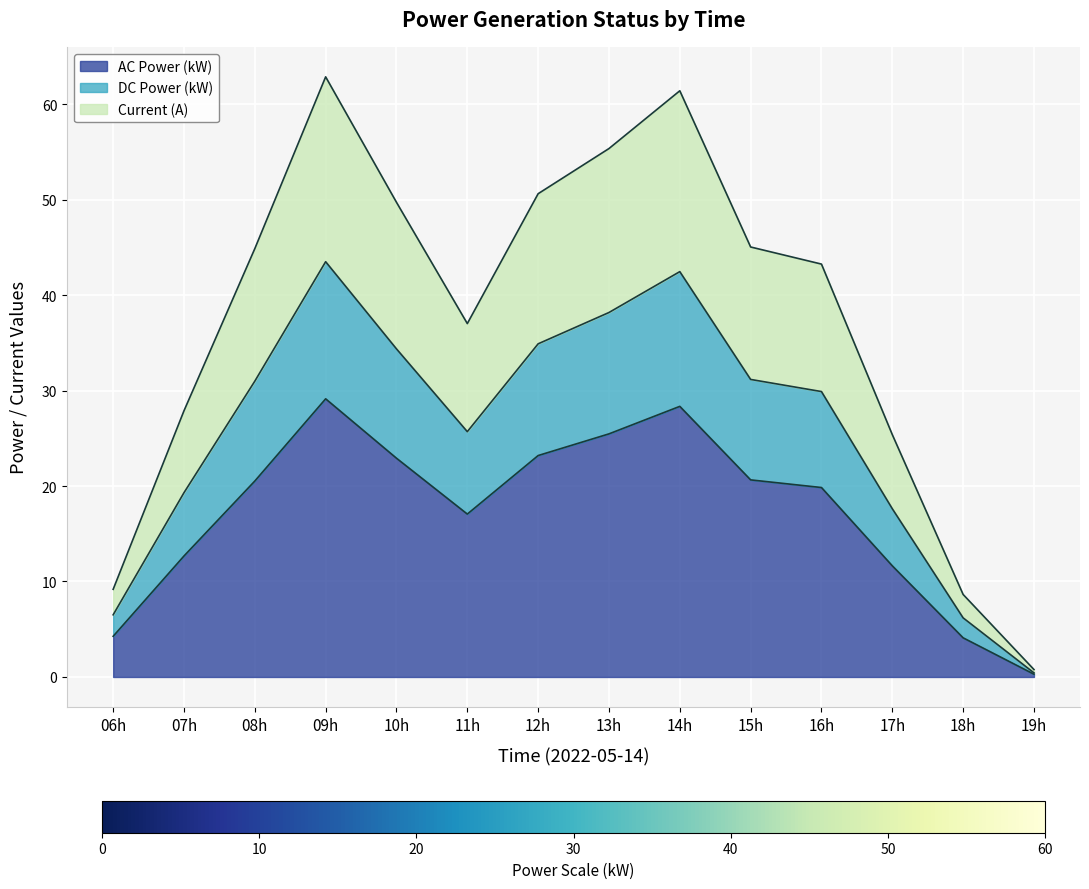

What is the total value across all series at 15h?

45.0